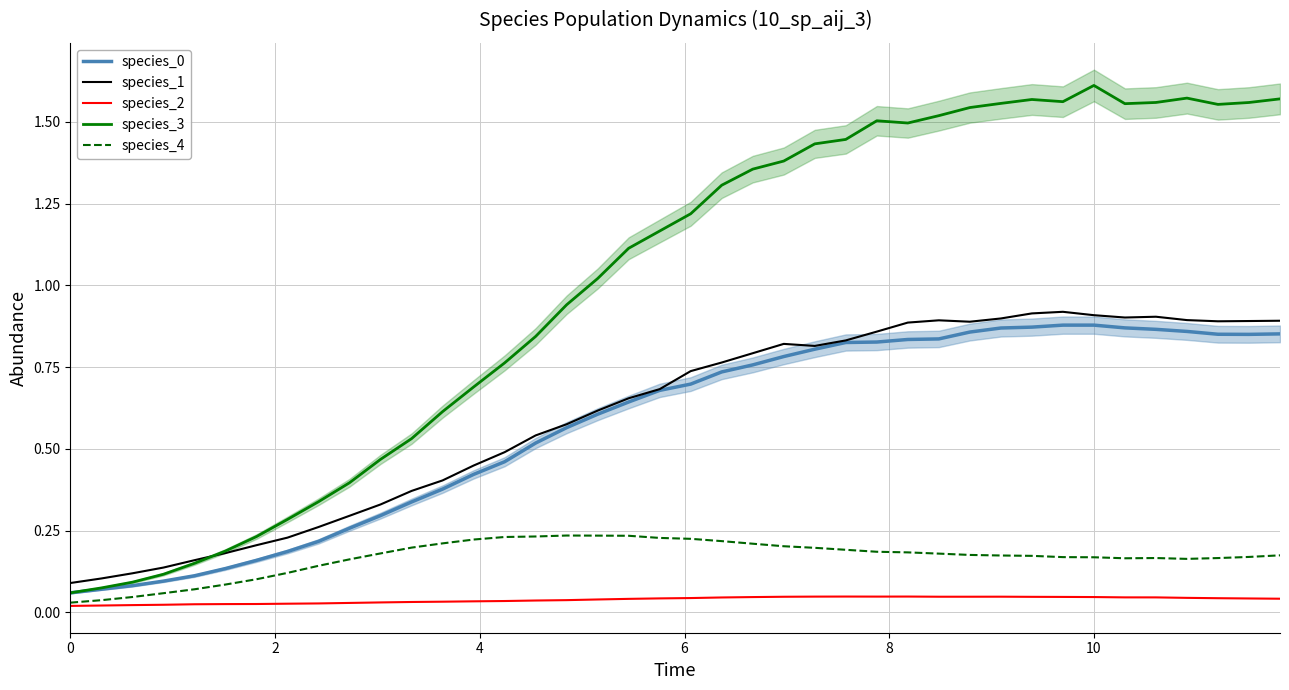

True or false: species_0 and species_2 intersect in this chart.

False